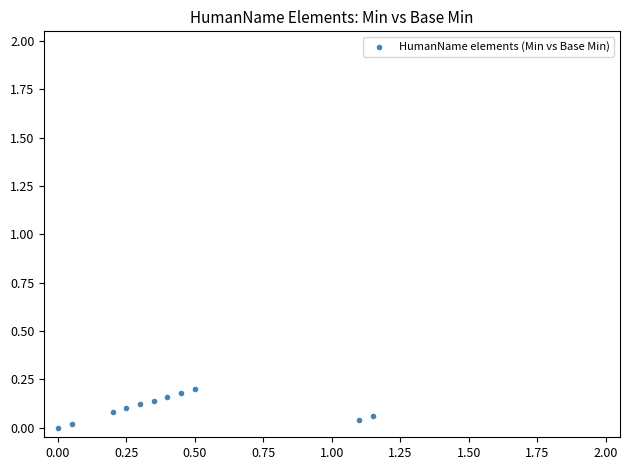

What is the average X value?

0.4